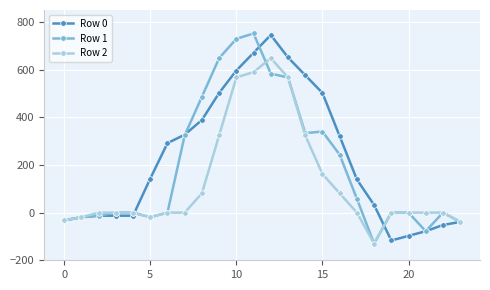

List the series in order of their overall mean, lowest first.

Row 2, Row 1, Row 0